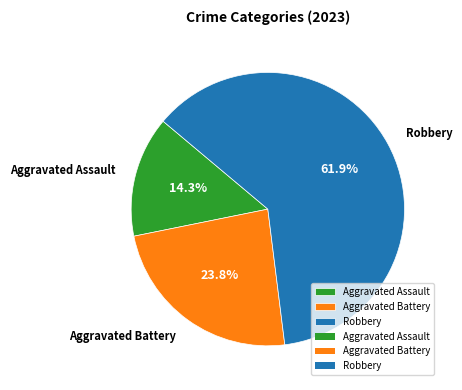

To the nearest percent, what percentage of the pie is Robbery?

62%